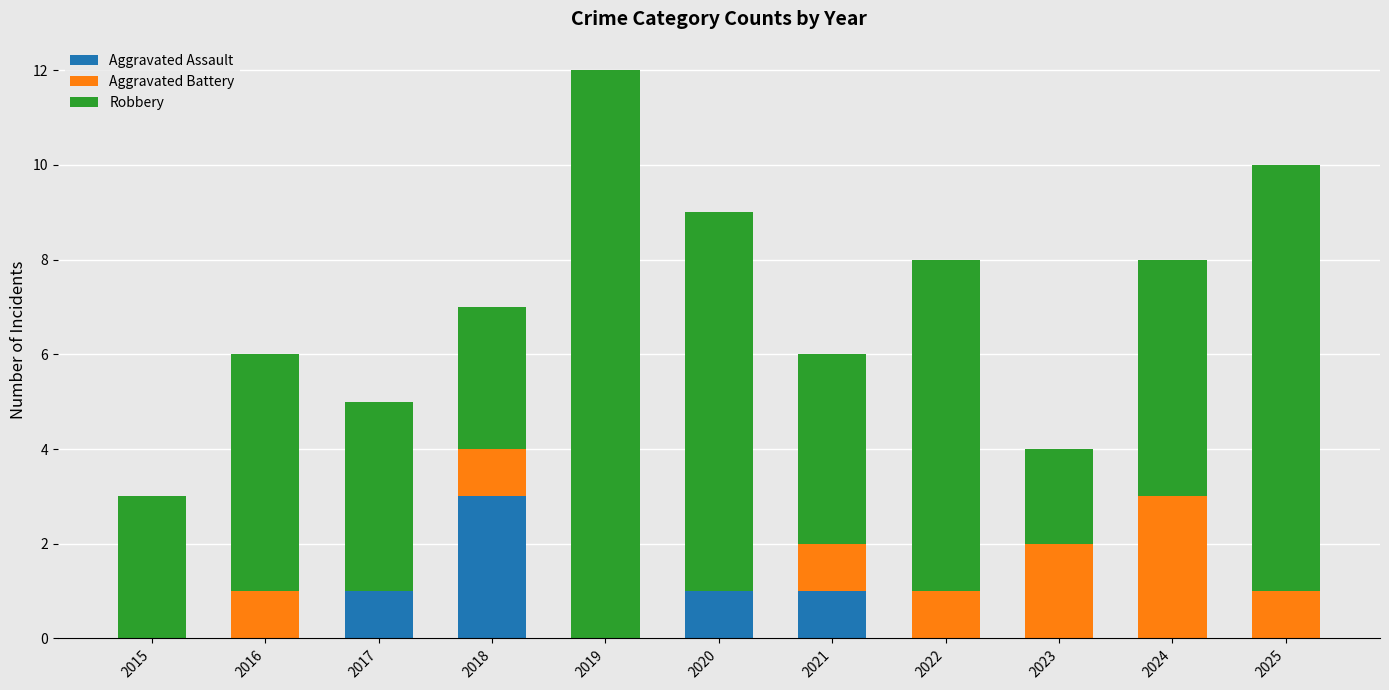

What is the total value across all series at 2019?

12